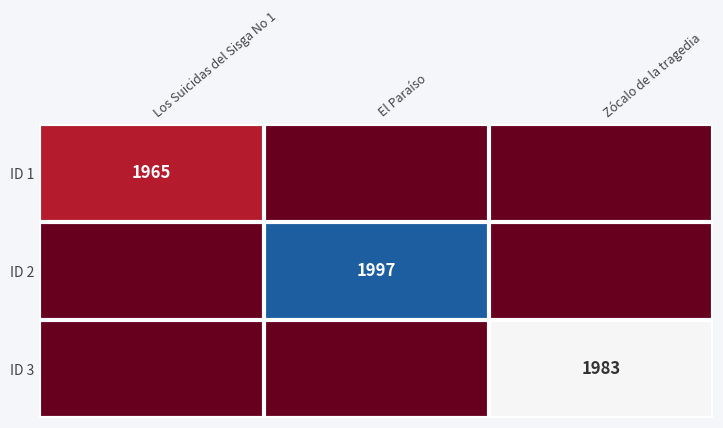

At how many categories does at least one series exceed 1155?

3